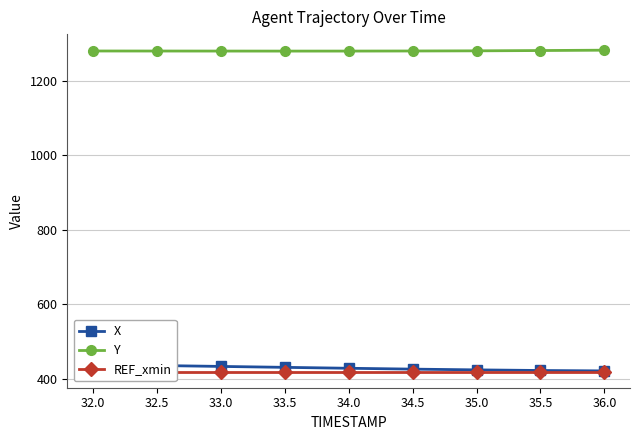

Which label corresponds to the smallest value in the chart?

32.0